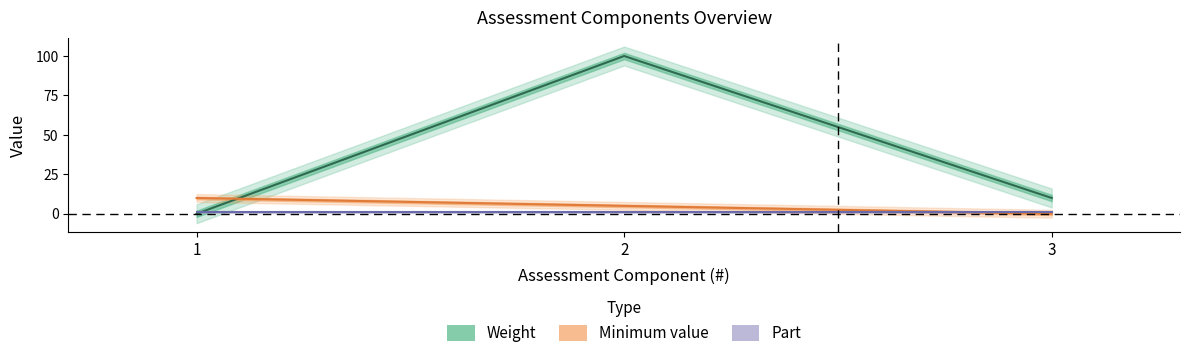

What is the average value of the Minimum value series?

5